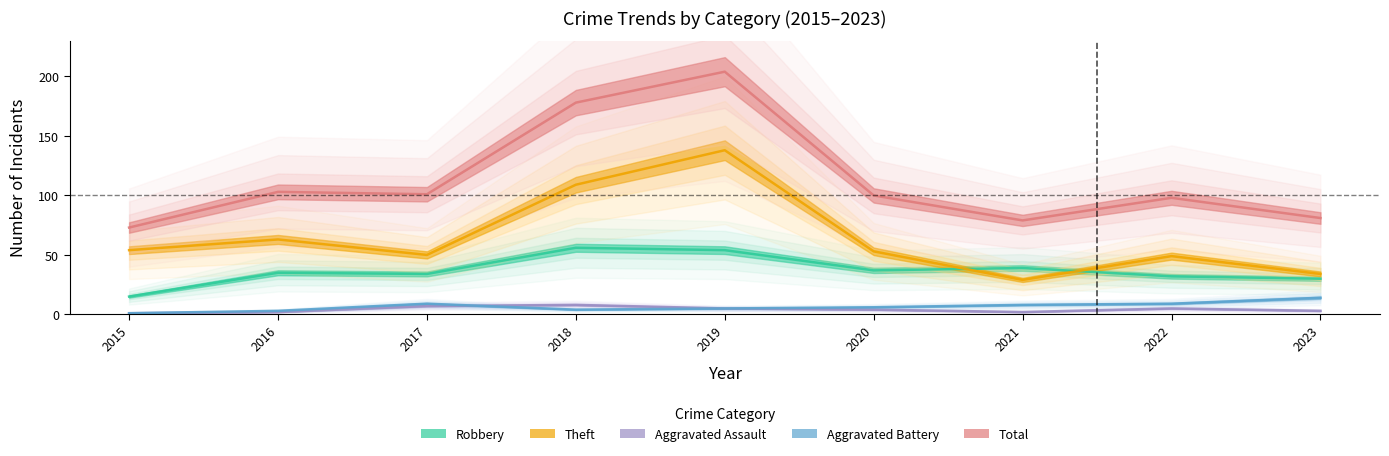

What is the difference between the maximum and minimum values in the Robbery series?

41